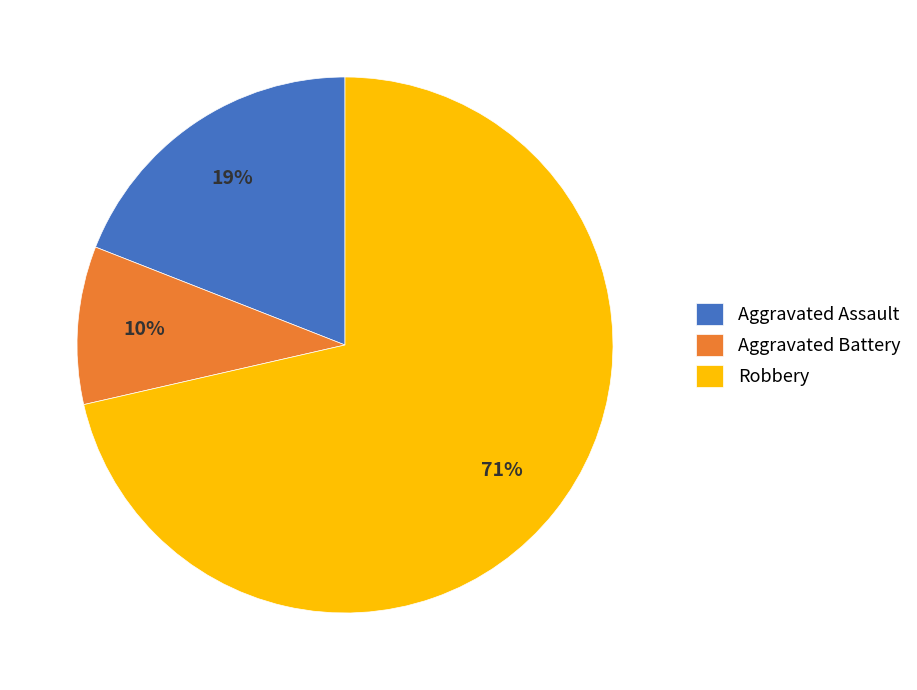

Rank the categories by value from lowest to highest.

Aggravated Battery, Aggravated Assault, Robbery